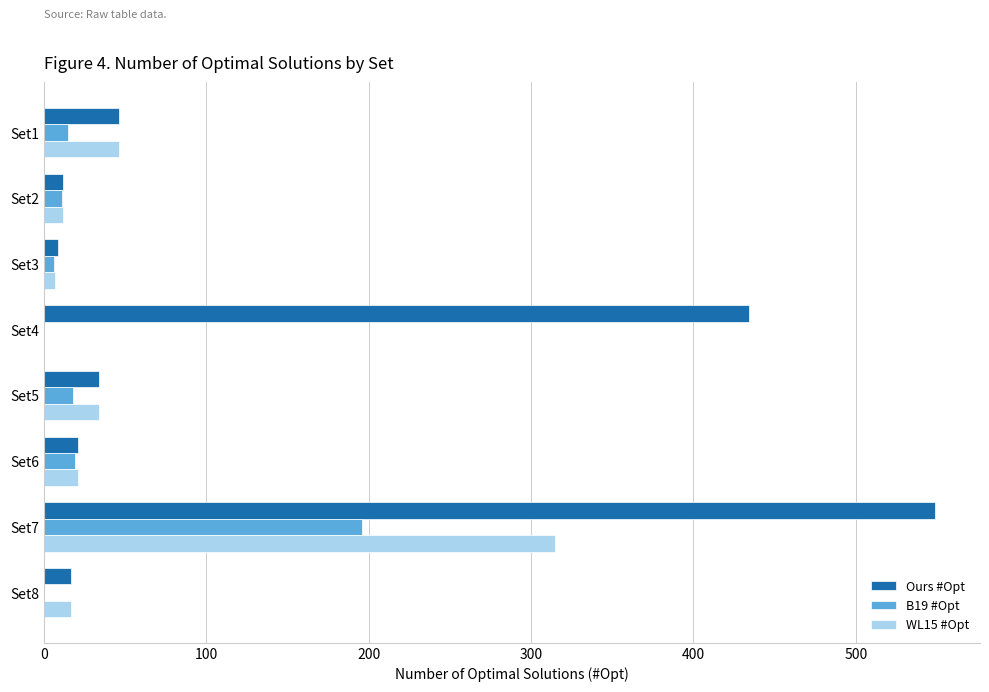

The value of B19 #Opt at Set4 is -68. True or false?

False